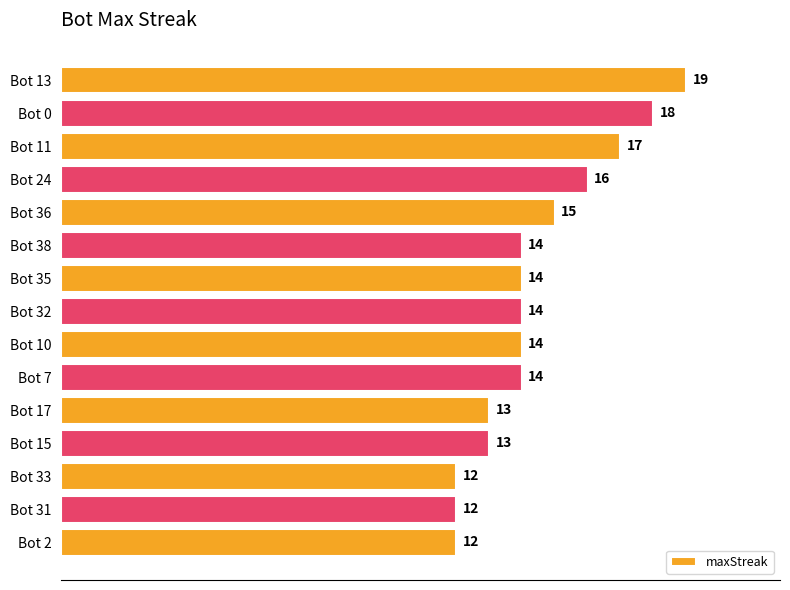

Approximately how many times larger is the value at Bot 10 compared to Bot 38?

1.0